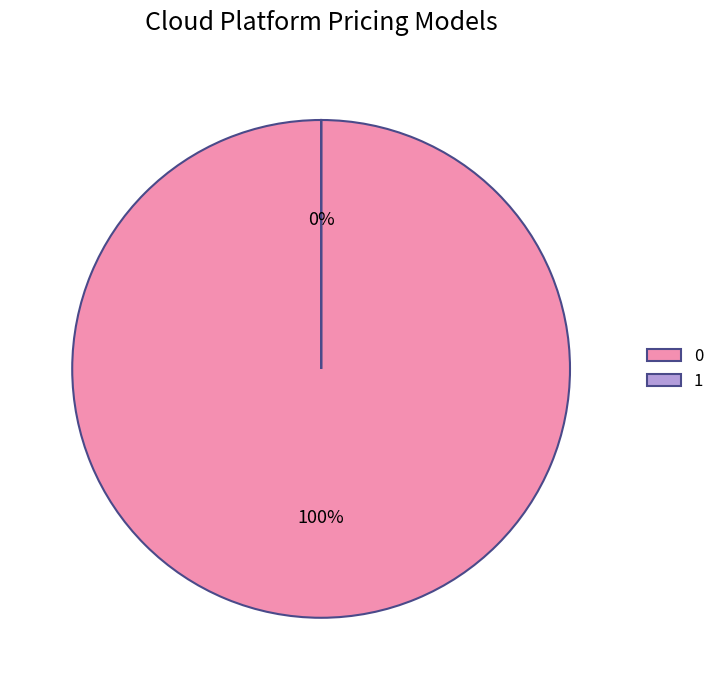

To the nearest percent, what is the difference between the largest and smallest slice percentages?

100%